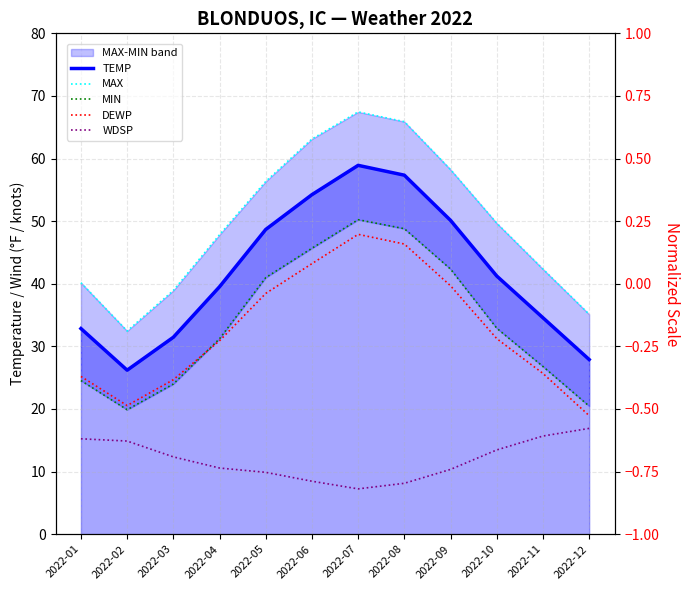

What is the value of the DEWP point at the 4th from the left?

30.9